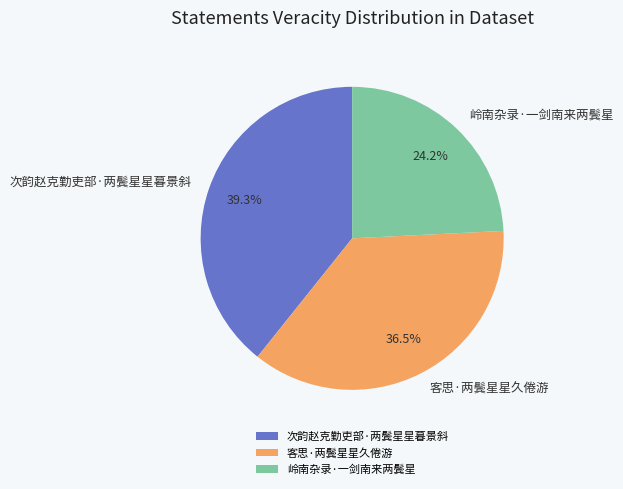

What portion of the pie excludes 客思·两鬓星星久倦游?

63.5%